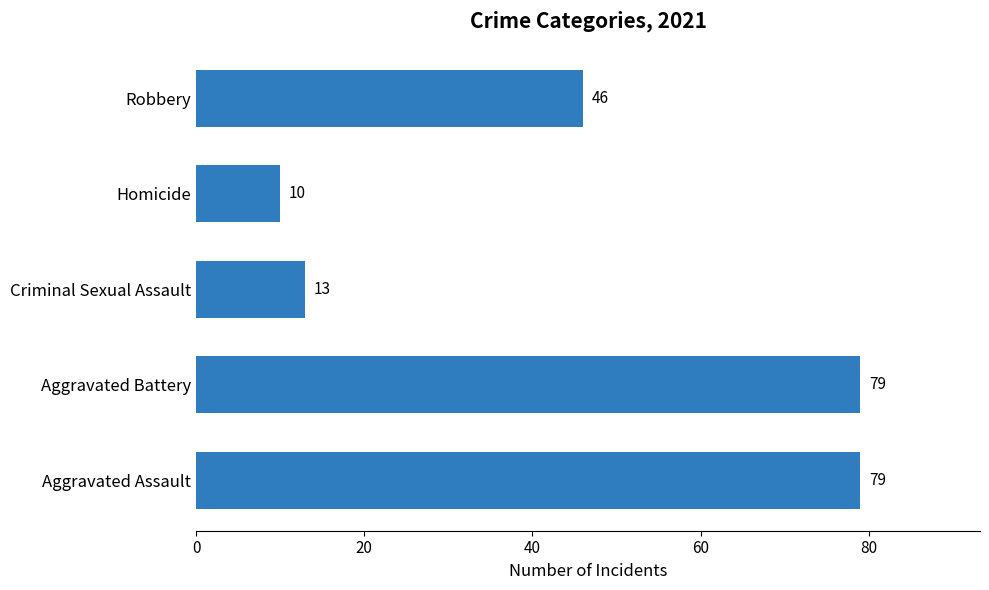

What is the difference between the values at Robbery and Aggravated Battery?

33